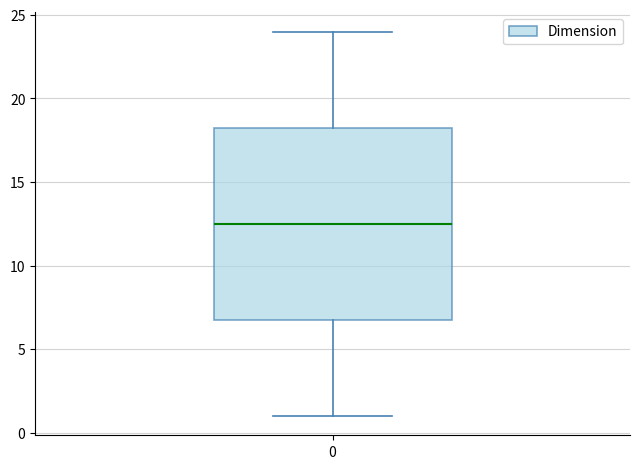

Read this box plot against the y-axis: the position of the median line, the range covered by the box, and the ends of both whiskers. The values are not printed on the chart, so give them approximately, as read against the axis.

median 12.5, box 7.0 to 18.5, whiskers 1.0 to 24.0